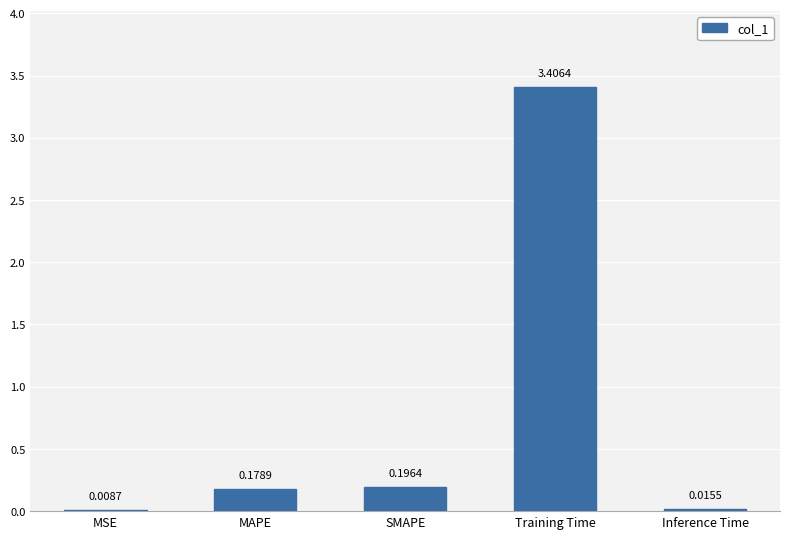

Between Inference Time and Training Time, which is larger?

Training Time